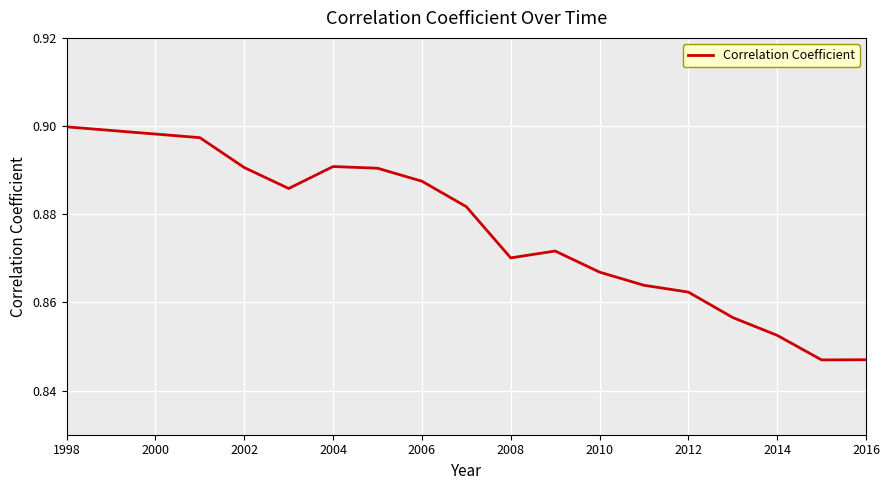

What is the value of the 13th point from the left?

0.9